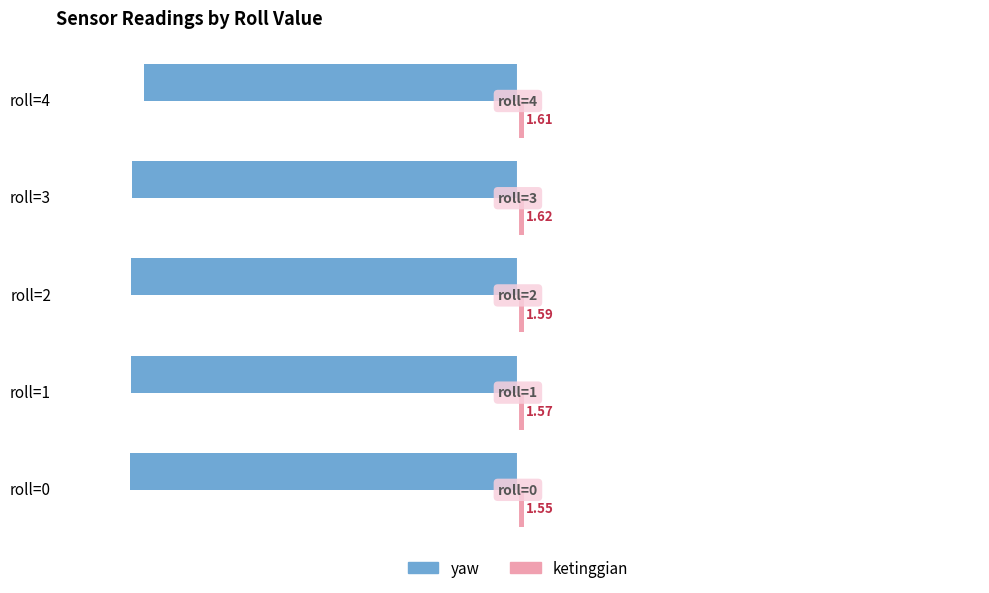

Which series changed the most between roll=0 and roll=4?

yaw